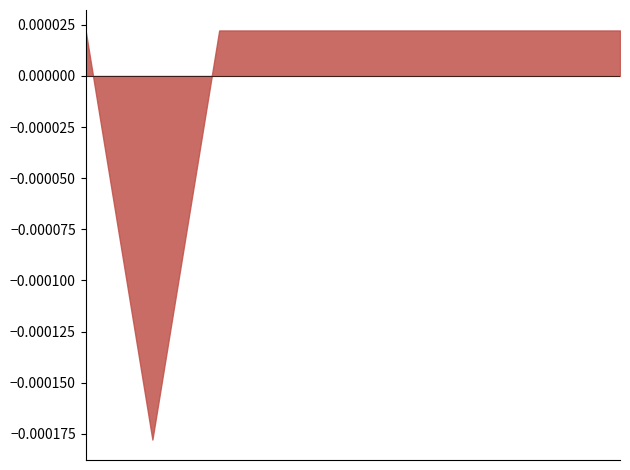

Which category has the highest value across all series?

2023-08-02 17:48